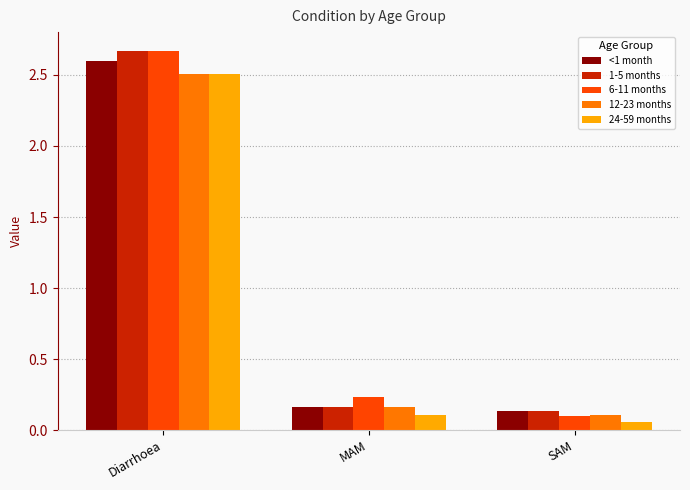

What position from the right is SAM?

1